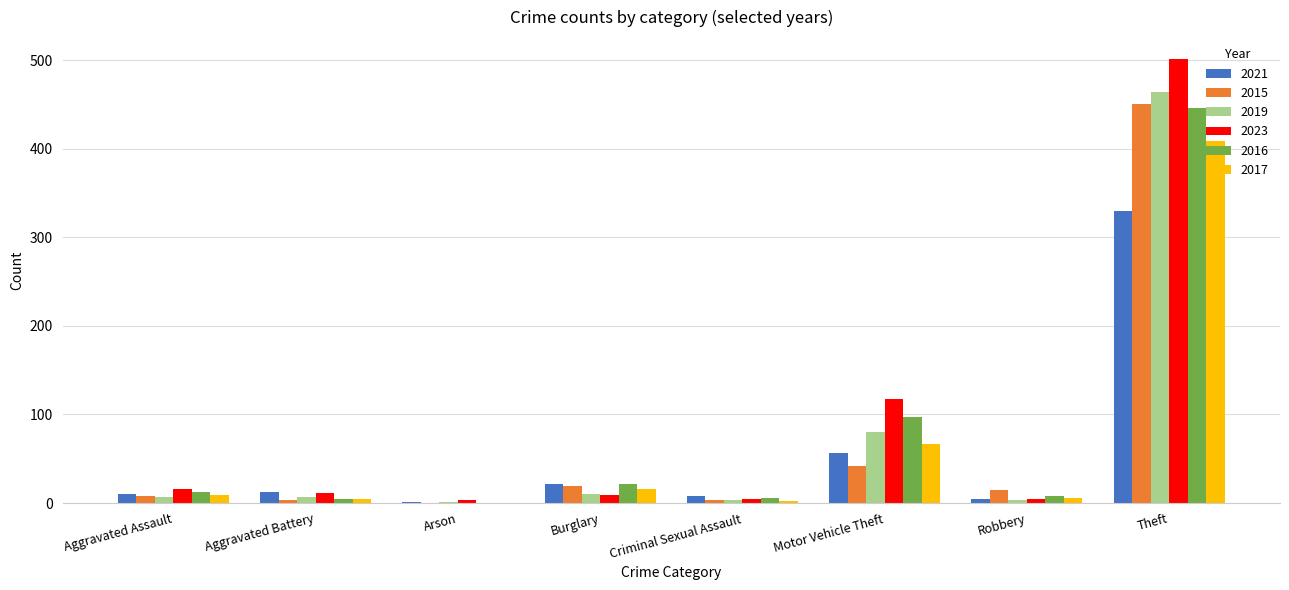

Which series has the largest total across all categories?

2023